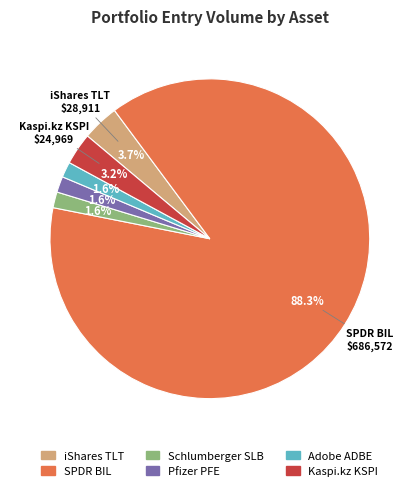

The Adobe ADBE slice represents 11% of the pie. True or false?

False